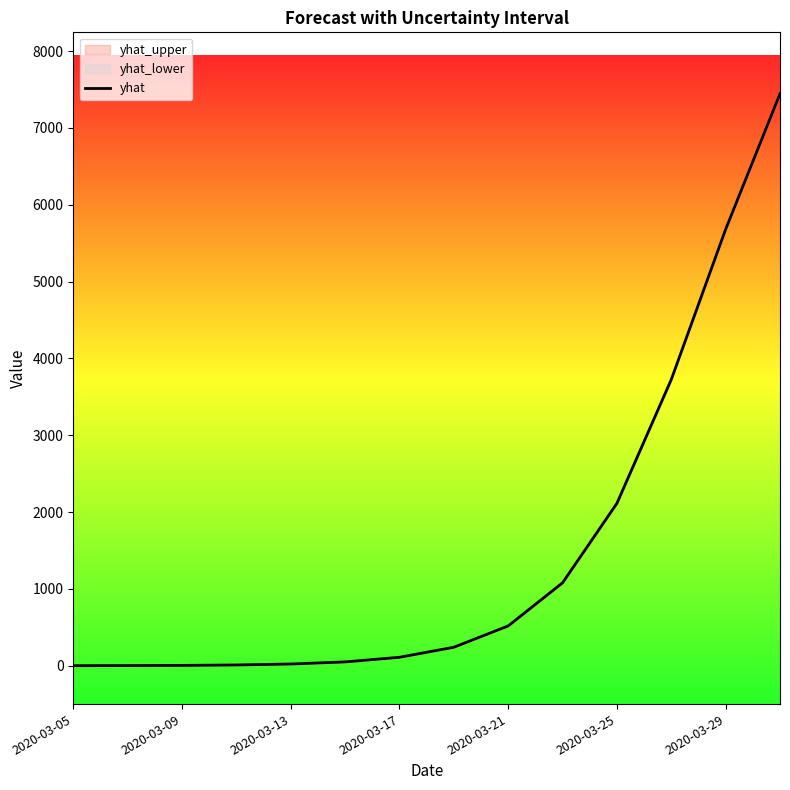

The value of yhat at 2020-03-29 is 2811.3. True or false?

False